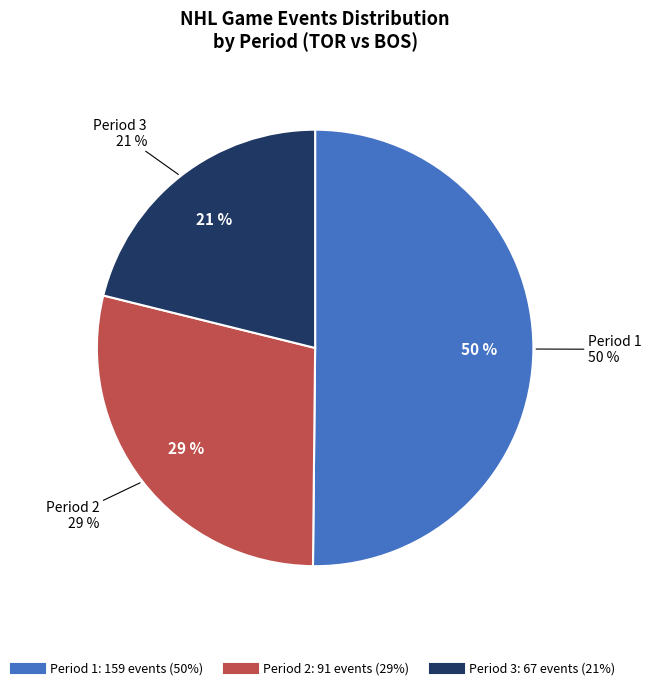

Is it true that Period 3 is 21% of the pie?

True